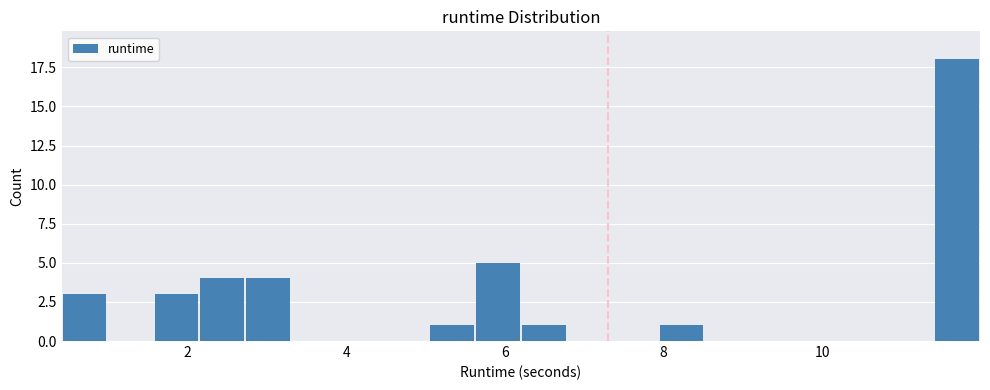

Read against the x-axis, roughly where is the centre of the tallest bar?

11.8